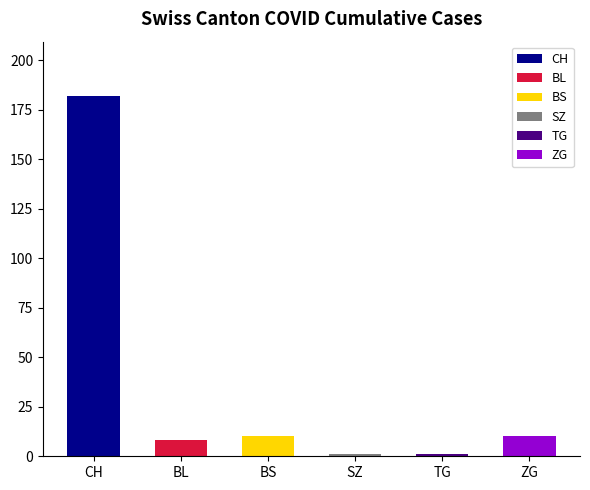

Reading left to right, extract all data points from this chart.

CH=182	BL=8	BS=10	SZ=1	TG=1	ZG=10